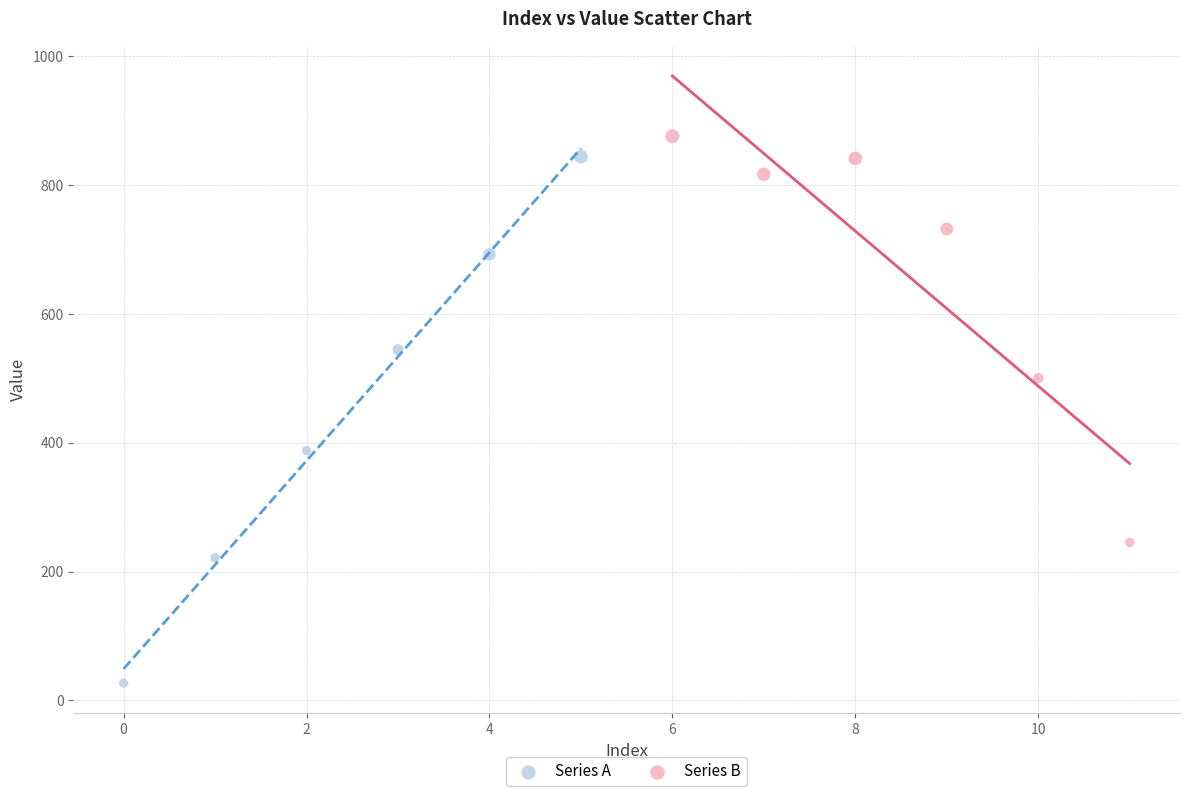

Which series reaches the minimum Y coordinate?

Series A